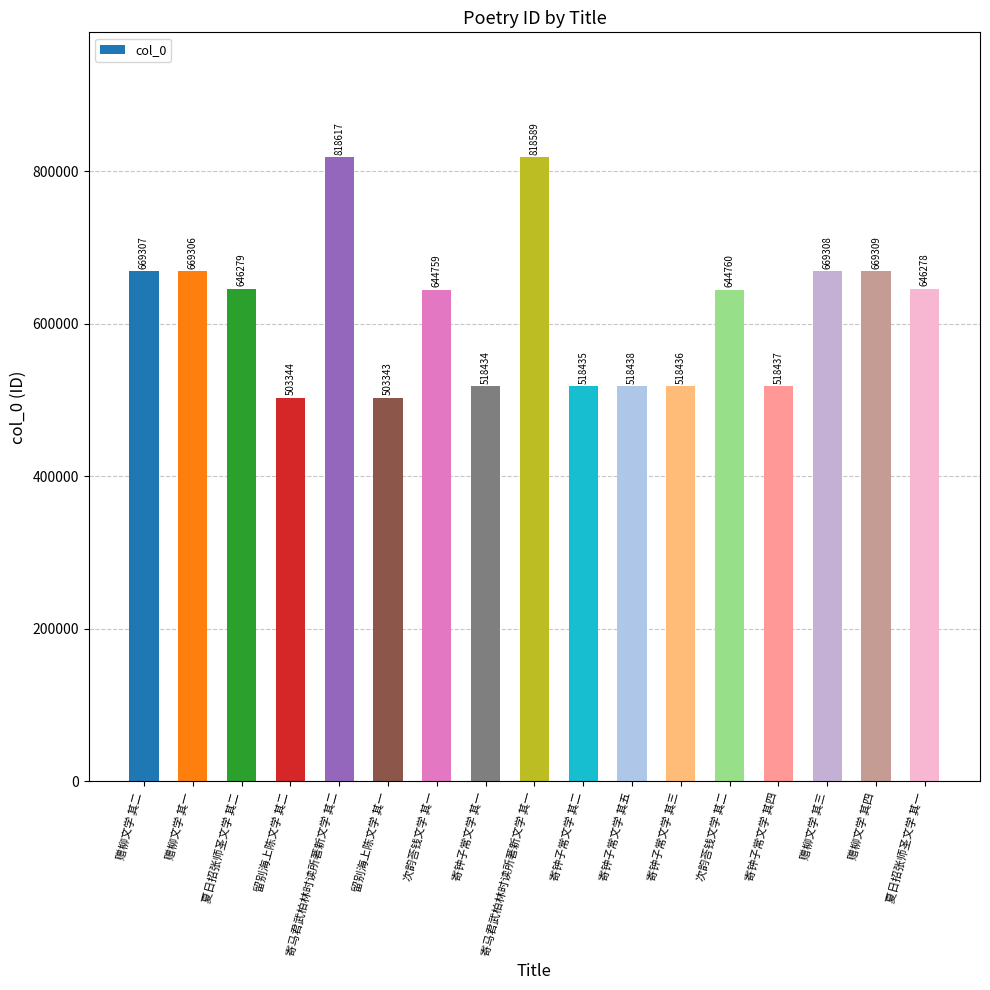

Rank the categories by value from lowest to highest.

留别海上陈文学 其一, 留别海上陈文学 其二, 寄钟子常文学 其一, 寄钟子常文学 其二, 寄钟子常文学 其三, 寄钟子常文学 其四, 寄钟子常文学 其五, 次韵荅钱文学 其一, 次韵荅钱文学 其二, 夏日招张师圣文学 其一, 夏日招张师圣文学 其二, 赠柳文学 其一, 赠柳文学 其二, 赠柳文学 其三, 赠柳文学 其四, 寄马君武柏林时读所著新文学 其一, 寄马君武柏林时读所著新文学 其二